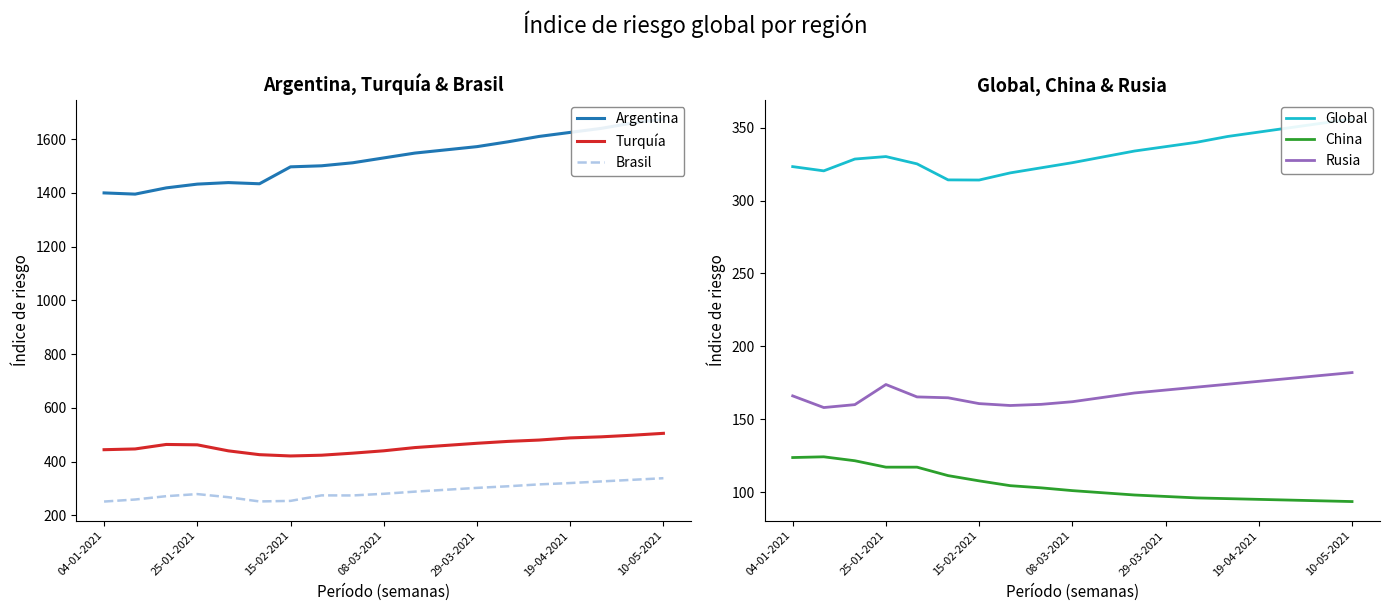

Which series has the largest total across all categories?

Argentina